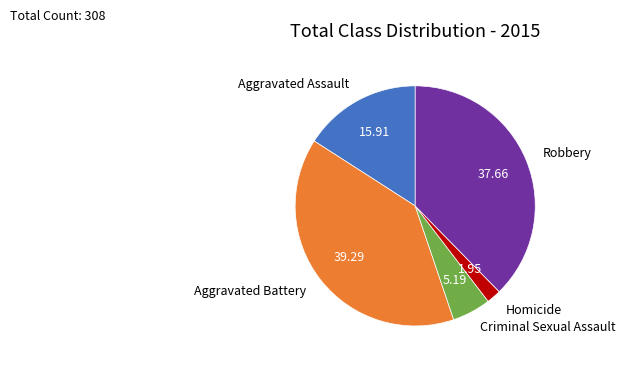

Between Robbery and Homicide, which is larger?

Robbery